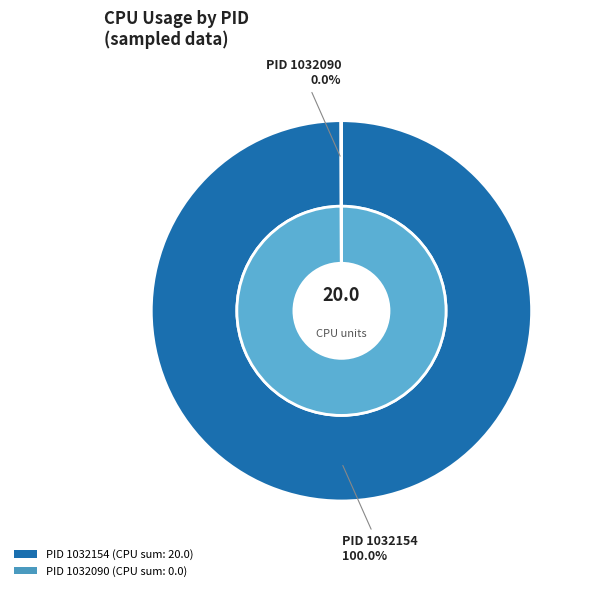

How many segments does this pie chart have?

2